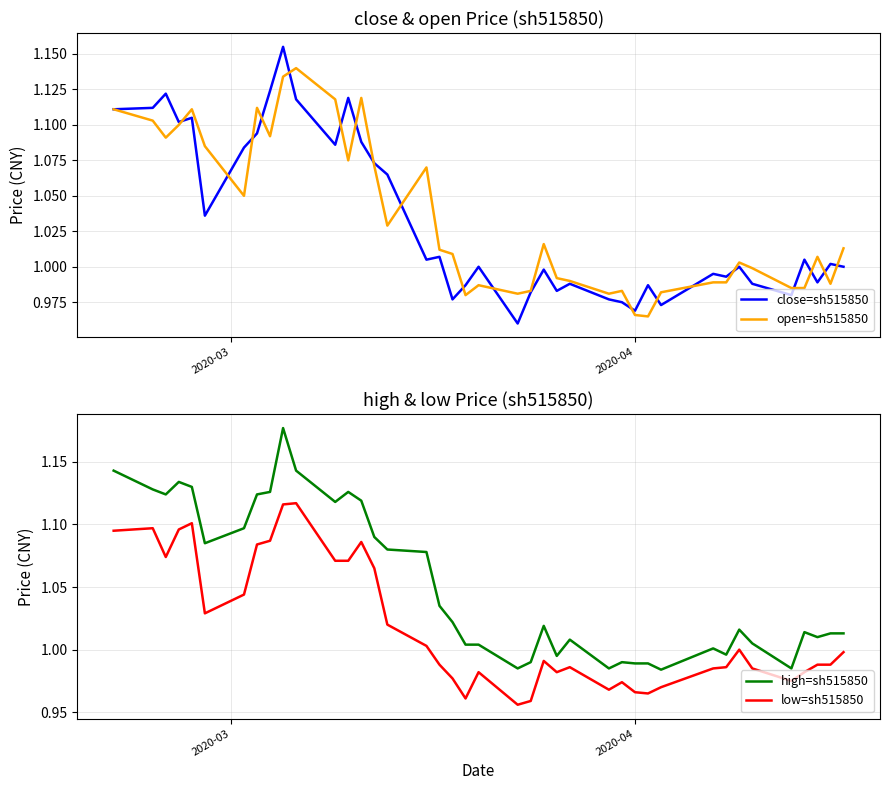

True or false: open=sh515850 and close=sh515850 cross at least once.

True